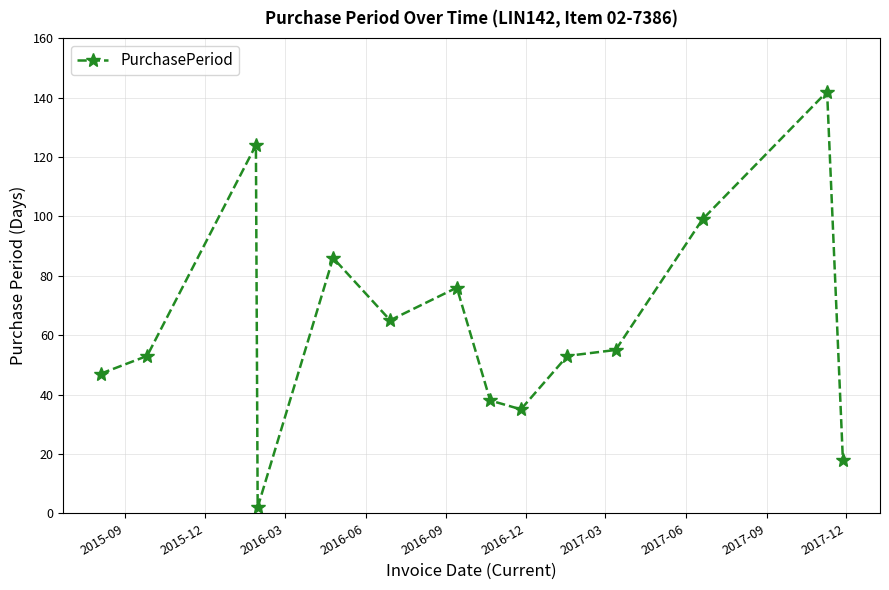

What is the greatest value displayed?

142